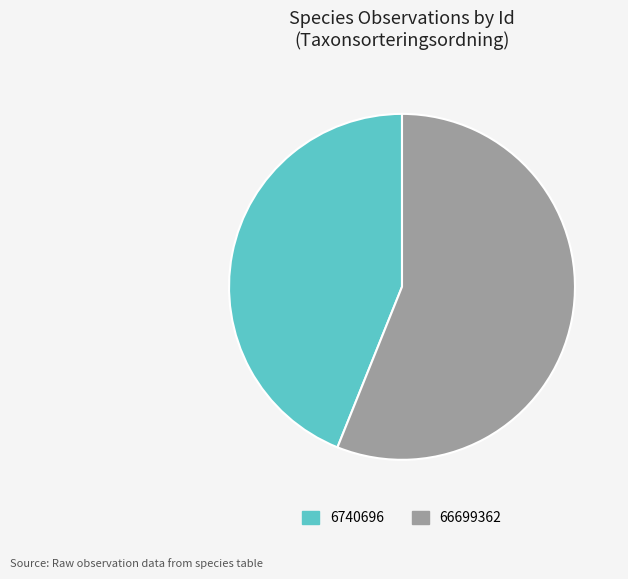

Combined, do 6740696 and 66699362 account for over 50%?

Yes